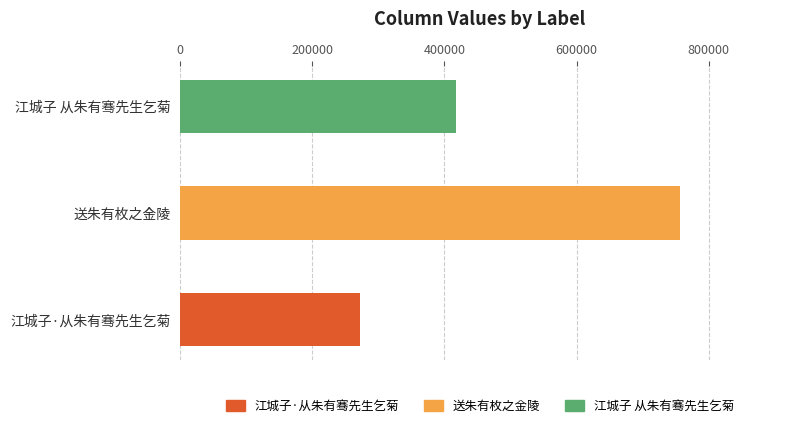

Which category has the highest value across all series?

送朱有枚之金陵